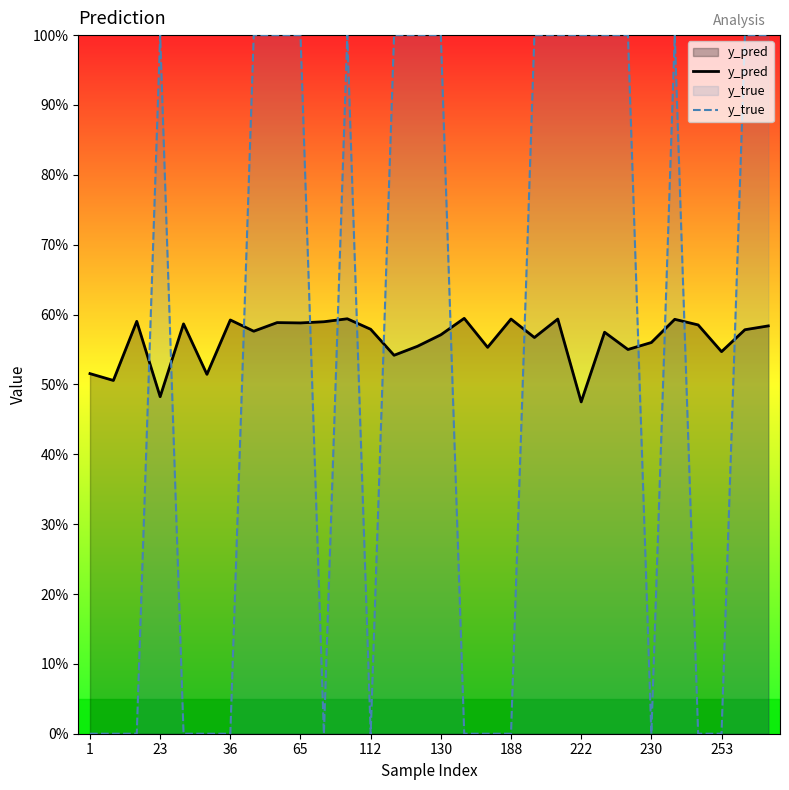

What are all the series names shown in the legend?

y_pred, y_true